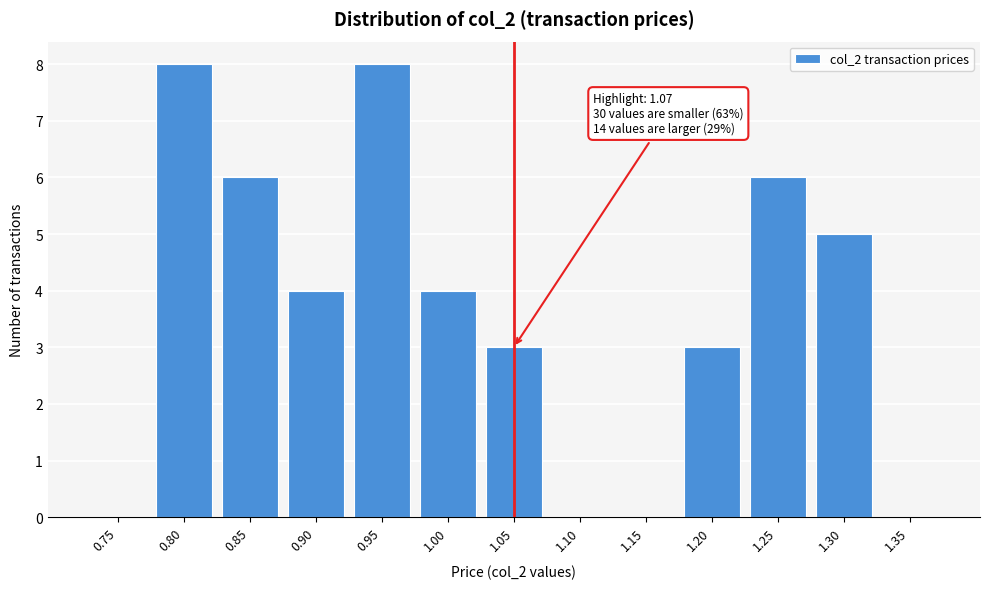

Reading right to left, transcribe all the data shown in this chart.

1.35=0	1.30=5	1.25=6	1.20=3	1.15=0	1.10=0	1.05=3	1.00=4	0.95=8	0.90=4	0.85=6	0.80=8	0.75=0